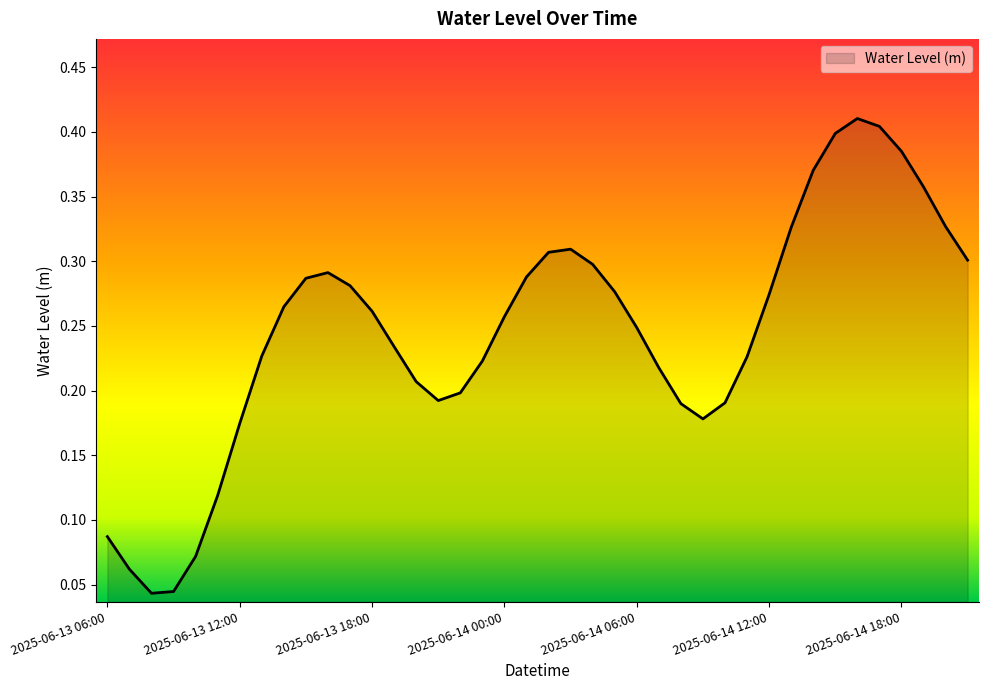

Rank the categories by value from lowest to highest.

2025-06-13 08:00, 2025-06-13 09:00, 2025-06-13 07:00, 2025-06-13 10:00, 2025-06-13 06:00, 2025-06-13 11:00, 2025-06-13 12:00, 2025-06-14 09:00, 2025-06-14 08:00, 2025-06-14 10:00, 2025-06-13 21:00, 2025-06-13 22:00, 2025-06-13 20:00, 2025-06-14 07:00, 2025-06-13 23:00, 2025-06-14 11:00, 2025-06-13 13:00, 2025-06-13 19:00, 2025-06-14 06:00, 2025-06-14 00:00, 2025-06-13 18:00, 2025-06-13 14:00, 2025-06-14 12:00, 2025-06-14 05:00, 2025-06-13 17:00, 2025-06-13 15:00, 2025-06-14 01:00, 2025-06-13 16:00, 2025-06-14 04:00, 2025-06-14 21:00, 2025-06-14 02:00, 2025-06-14 03:00, 2025-06-14 13:00, 2025-06-14 20:00, 2025-06-14 19:00, 2025-06-14 14:00, 2025-06-14 18:00, 2025-06-14 15:00, 2025-06-14 17:00, 2025-06-14 16:00